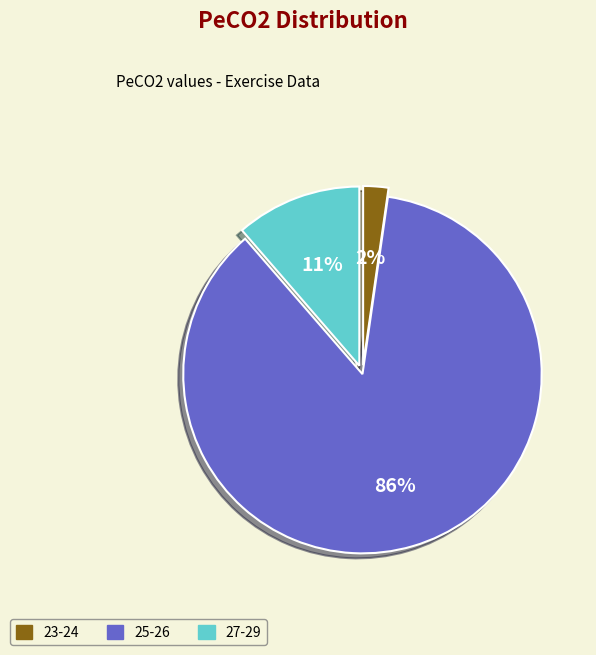

True or false: 27-29 accounts for 11% of the total.

True